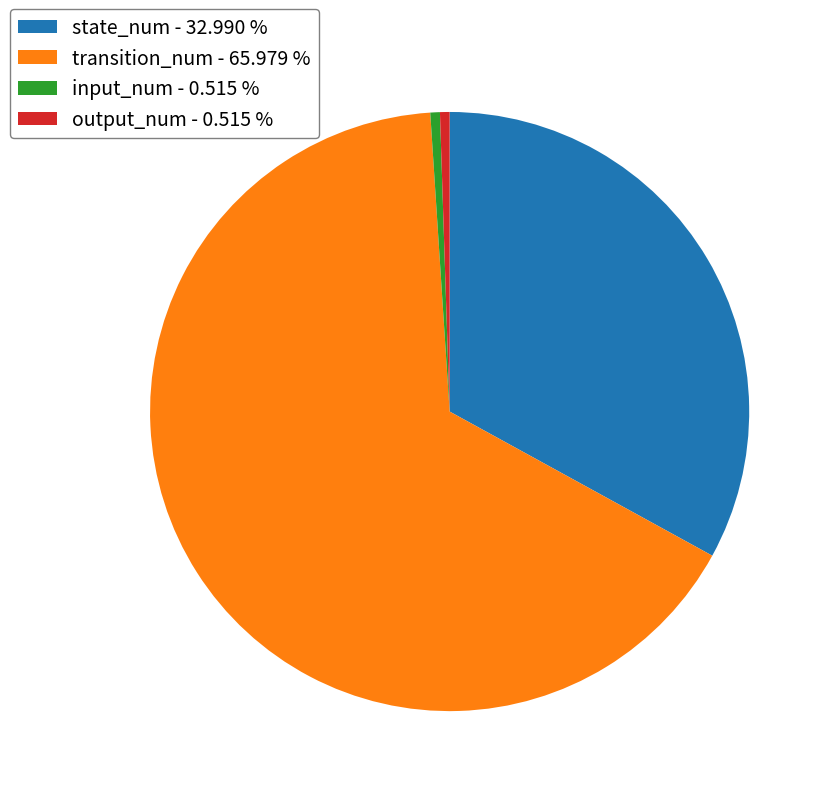

Does transition_num account for over 50% of the chart?

Yes